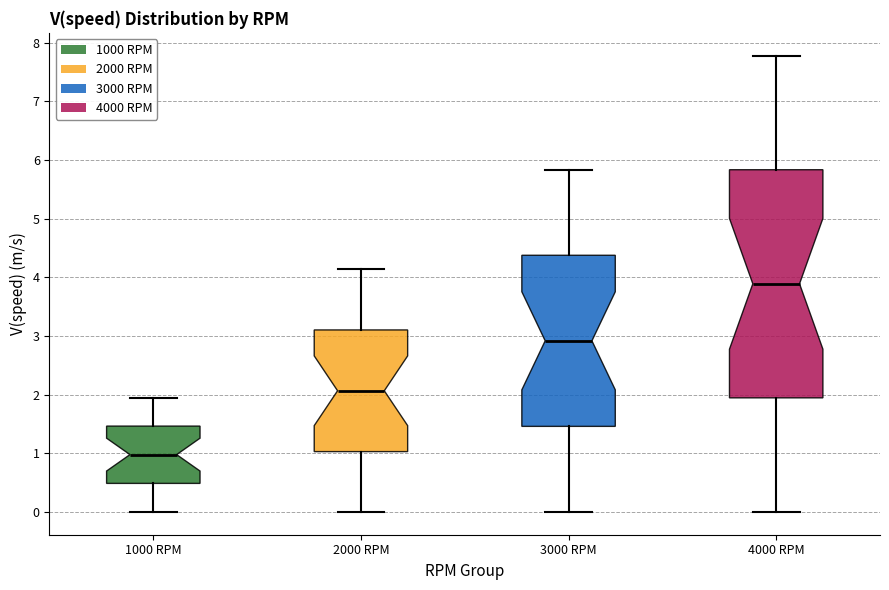

Reading left to right, transcribe this box plot: for each box, give where its median line is, the range the box spans, and where its two whiskers end, as read against the y-axis. The values are not printed on the chart, so give them approximately, as read against the axis.

1000 RPM: median 1.0, box 0.5 to 1.5, whiskers 0.0 to 1.9
2000 RPM: median 2.1, box 1.0 to 3.1, whiskers 0.0 to 4.1
3000 RPM: median 2.9, box 1.5 to 4.4, whiskers 0.0 to 5.8
4000 RPM: median 3.9, box 1.9 to 5.8, whiskers 0.0 to 7.8